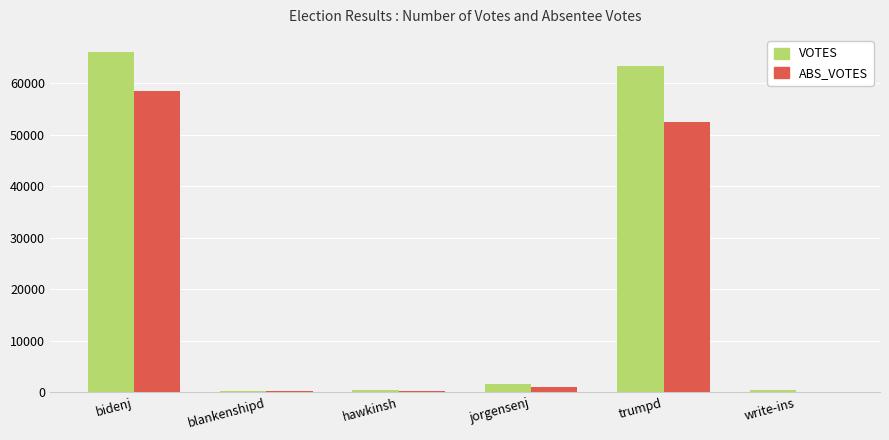

What is the greatest value displayed?

66138